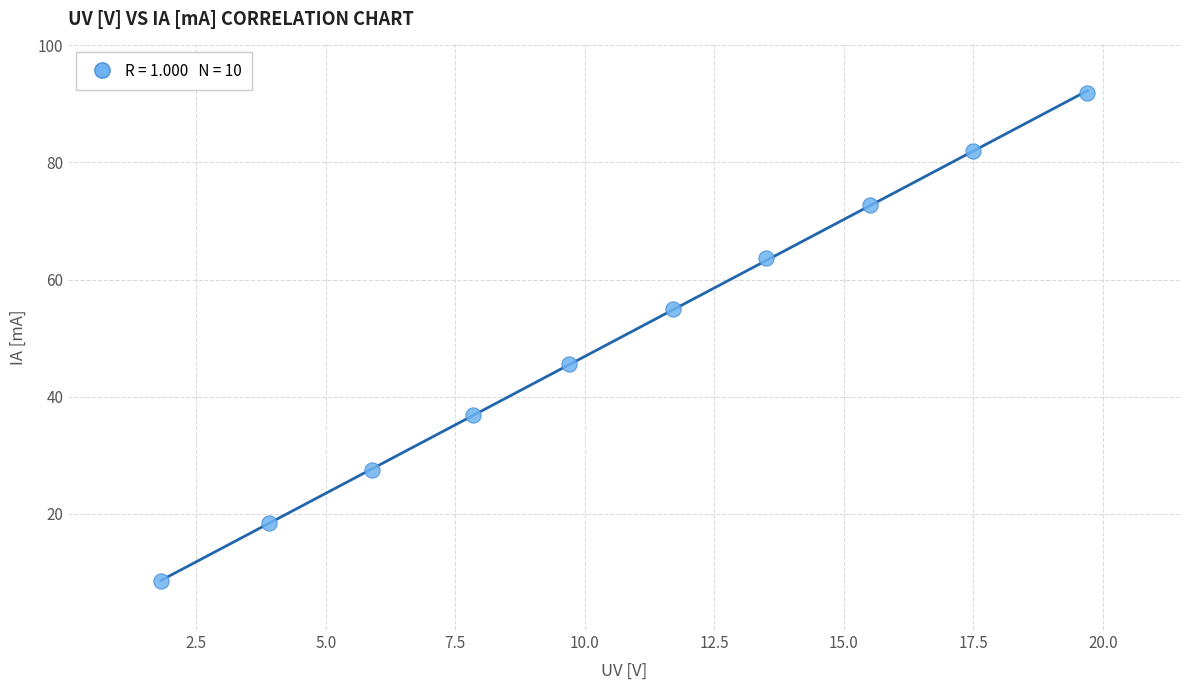

What is the average X value?

10.7